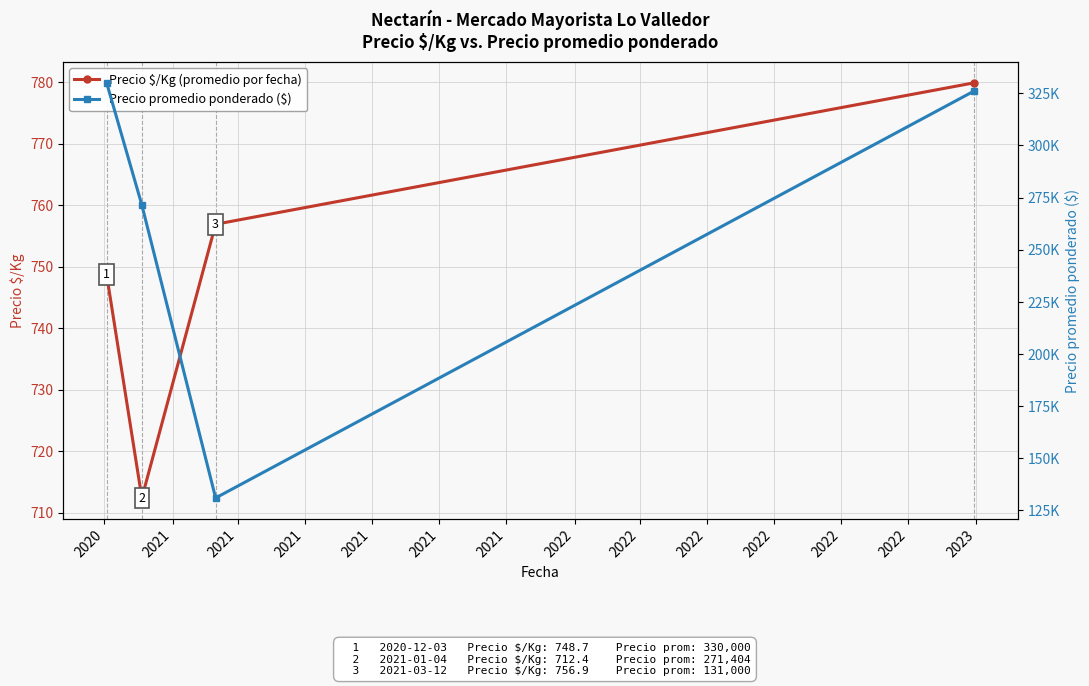

List the series in order of their peak value, highest first.

Precio promedio ponderado ($), Precio $/Kg (promedio por fecha)